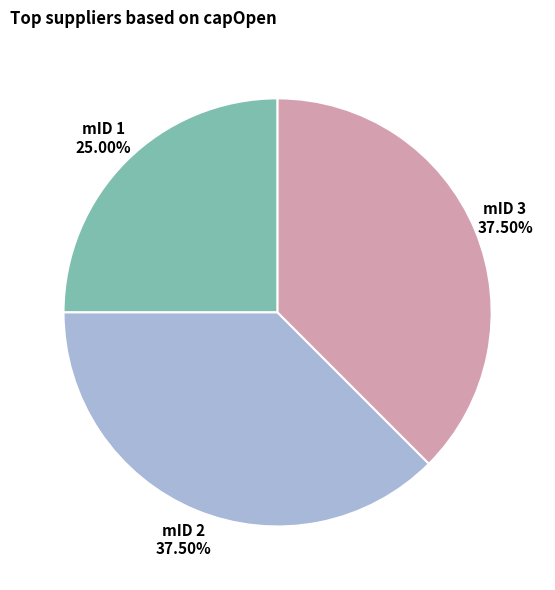

Does any single category account for the majority?

No